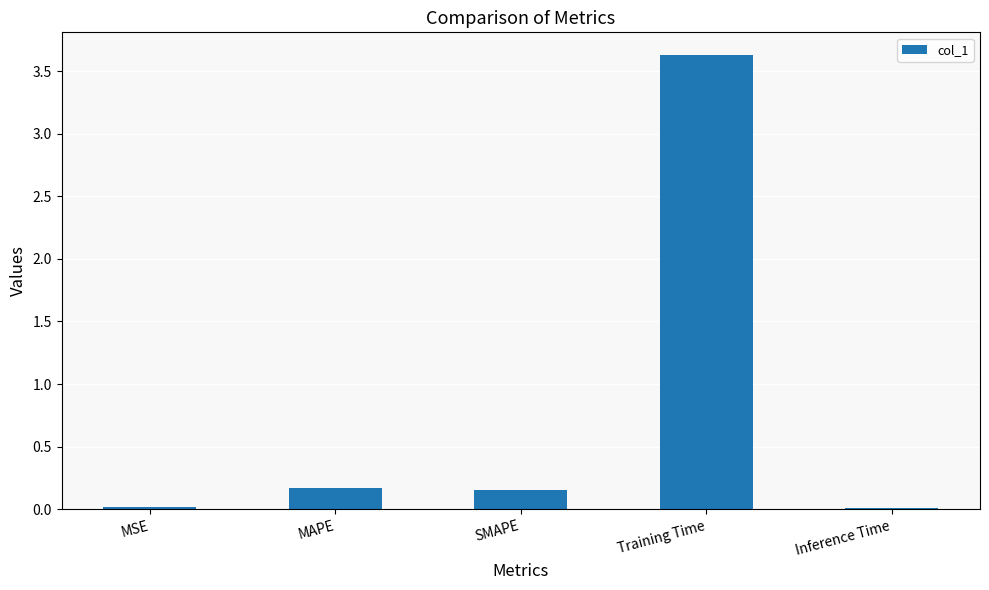

What is the maximum value shown in the chart?

3.6